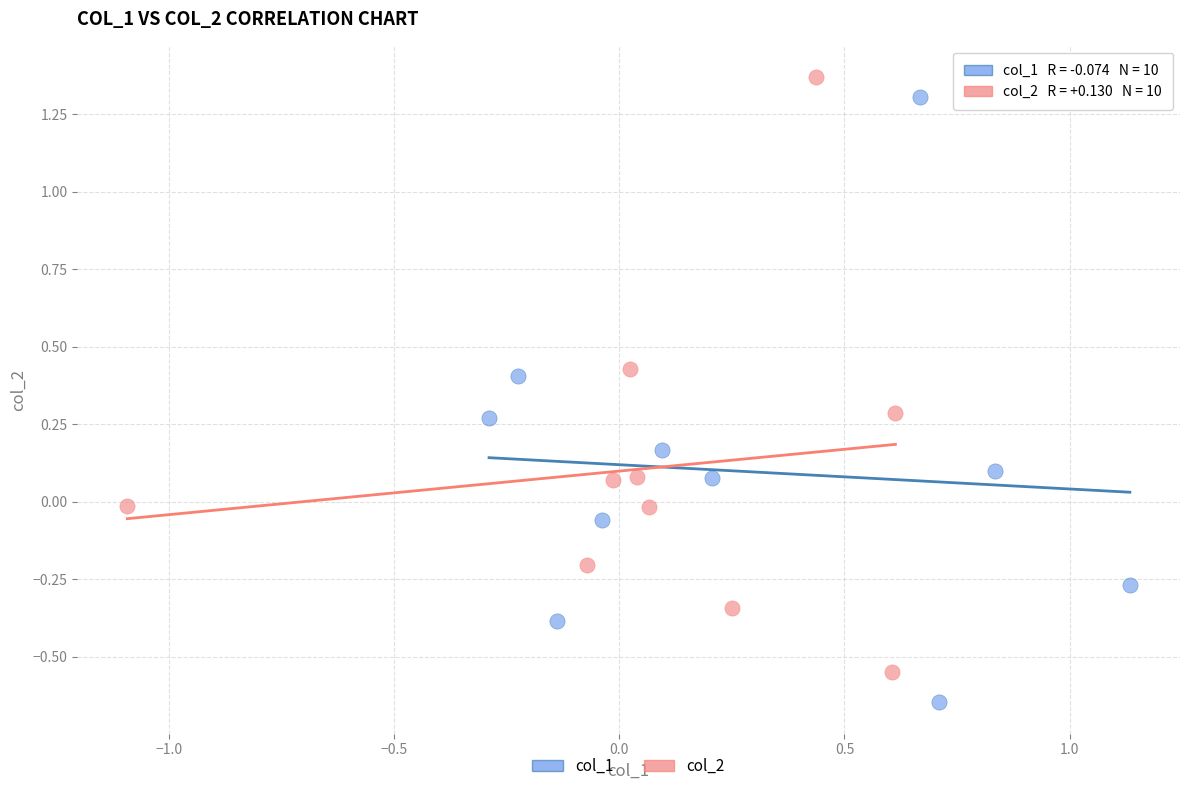

What are all the series names shown in the legend?

col_1, col_2